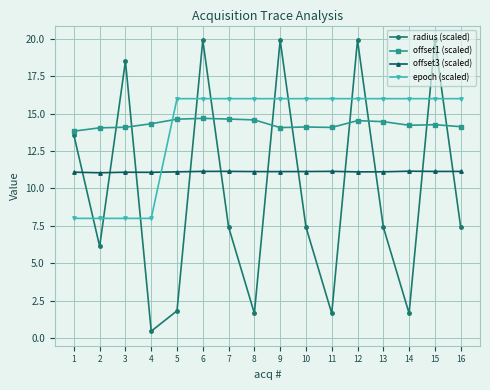

At 11, list the series in order from smallest to largest.

radius (scaled), offset3 (scaled), offset1 (scaled), epoch (scaled)